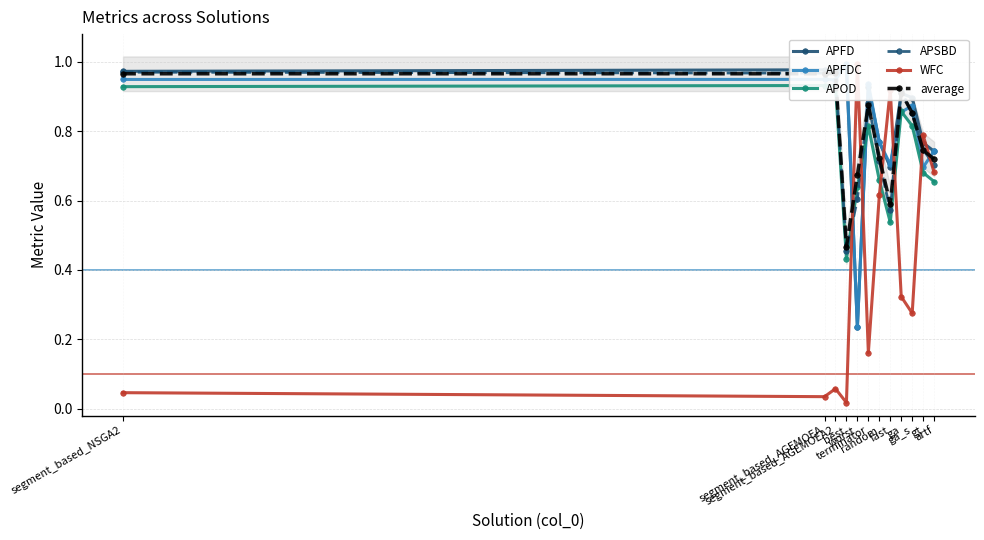

What is the highest value of the APOD series?

0.9